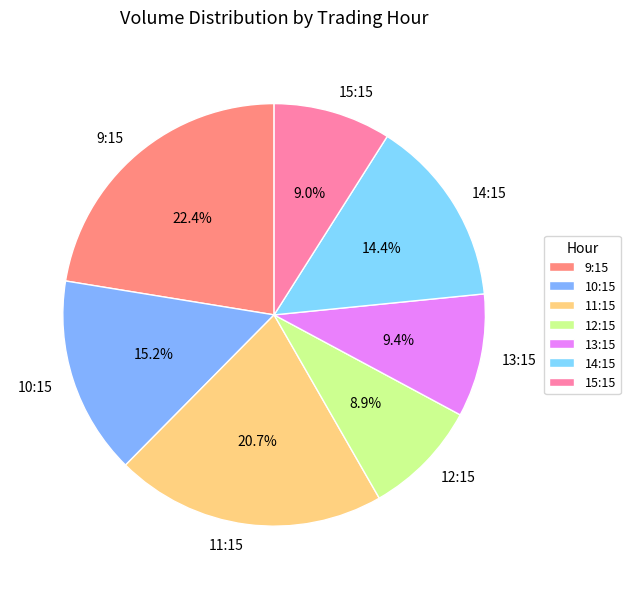

How many segments does this pie chart have?

7